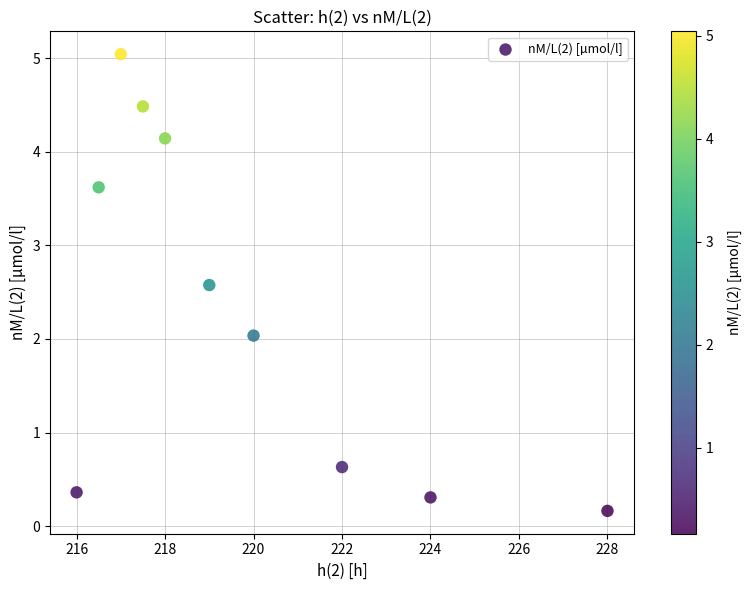

What is the average Y value?

2.3